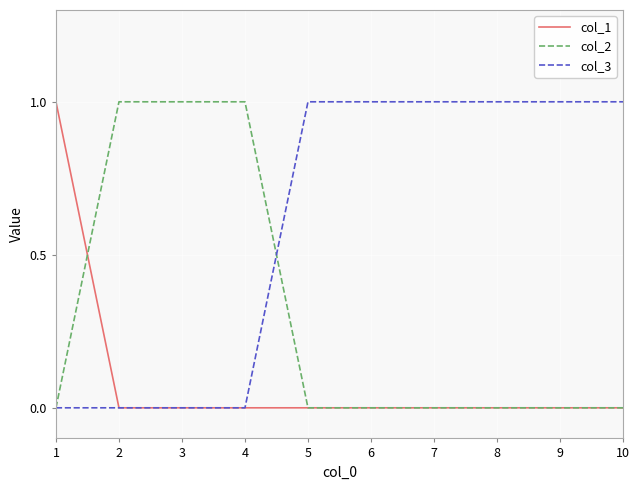

Which series has the largest total across all categories?

col_3